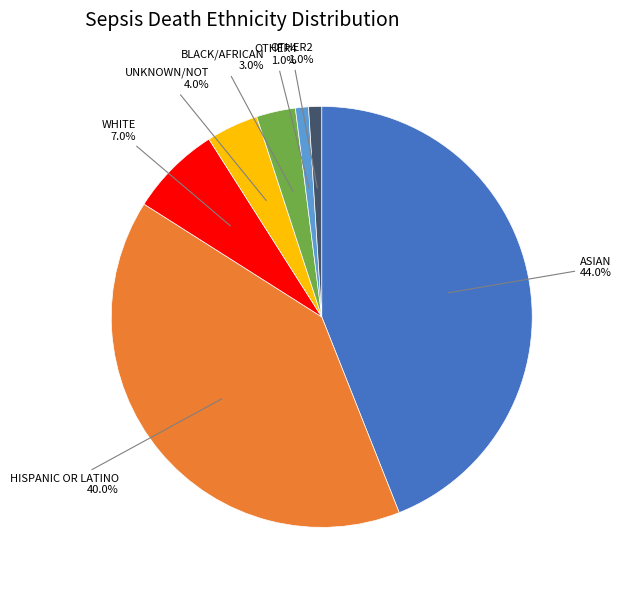

What is the total percentage of WHITE and ASIAN?

51.0%